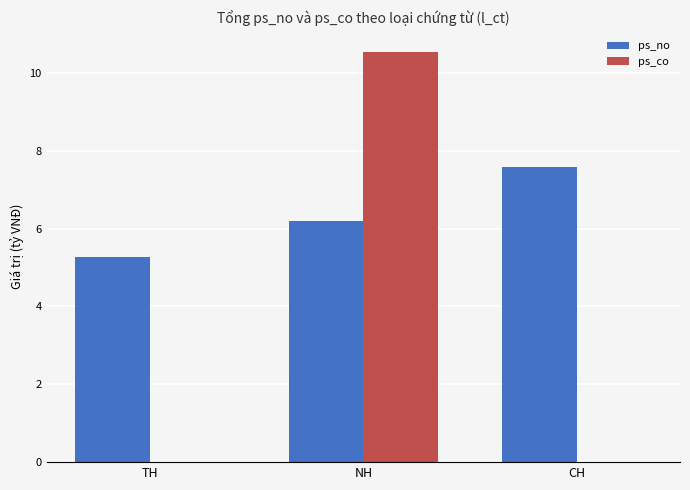

What is the sum of the ps_no values at NH and TH?

11.5